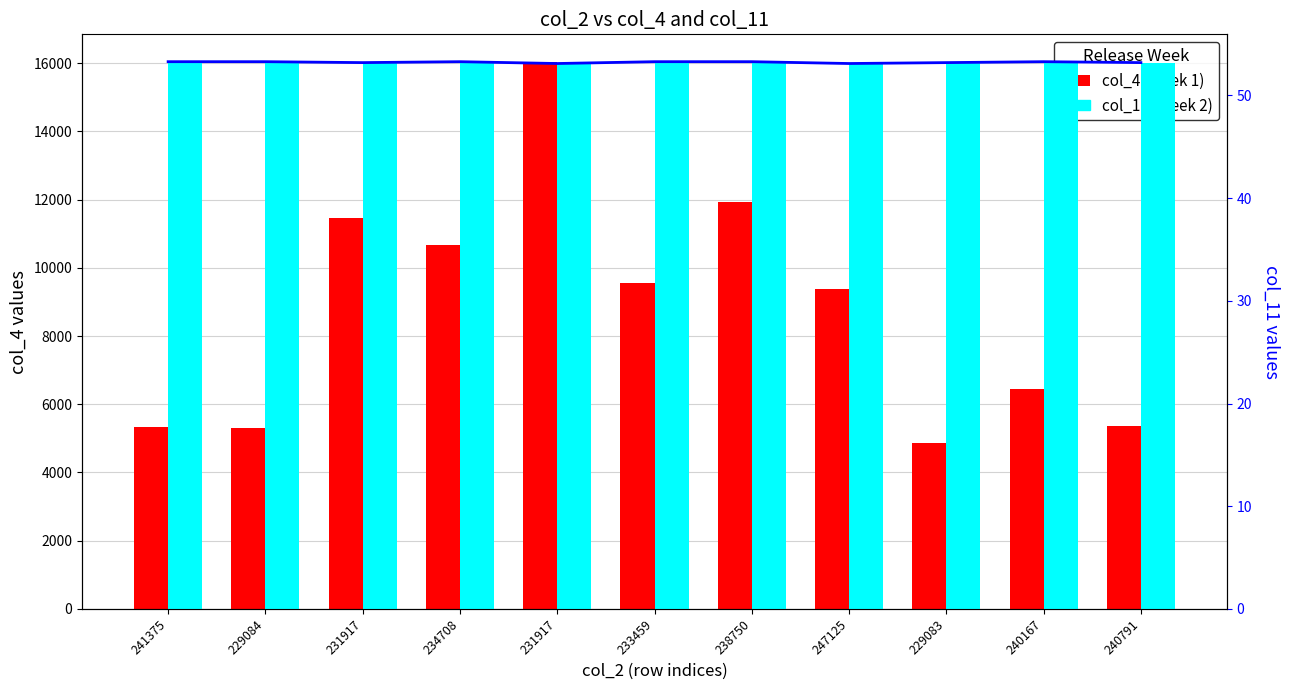

True or false: col_11 line has a value of 53.3 at 241375.

True